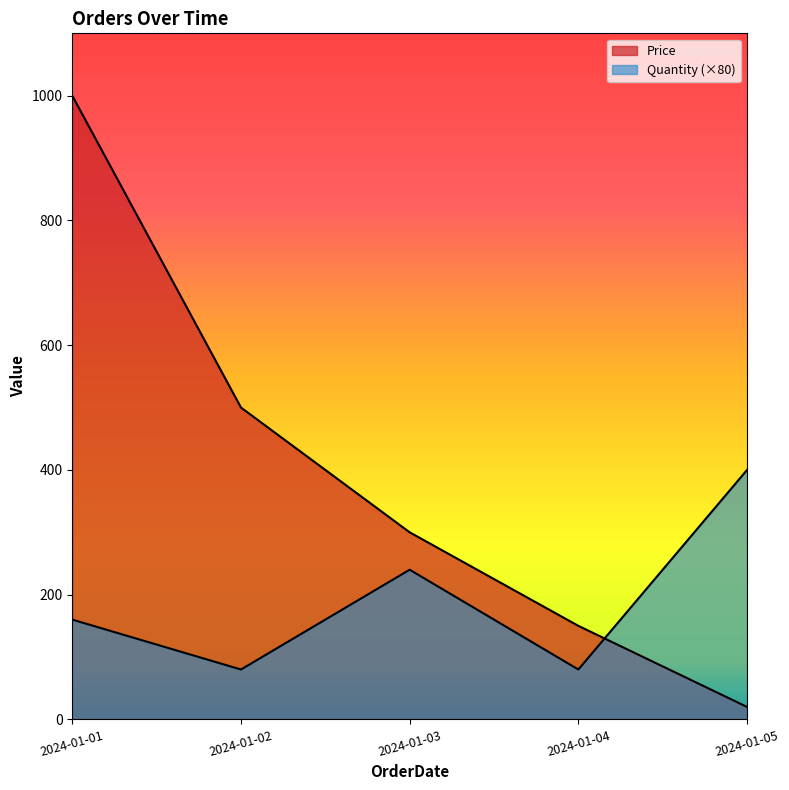

What is the value of the Quantity point at the 1st from the left?

160